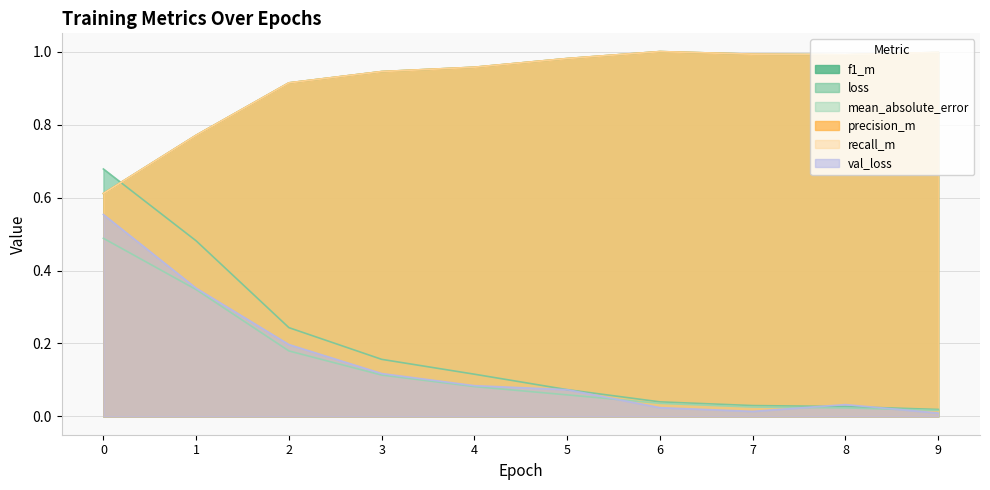

How many lines are shown in the chart?

6